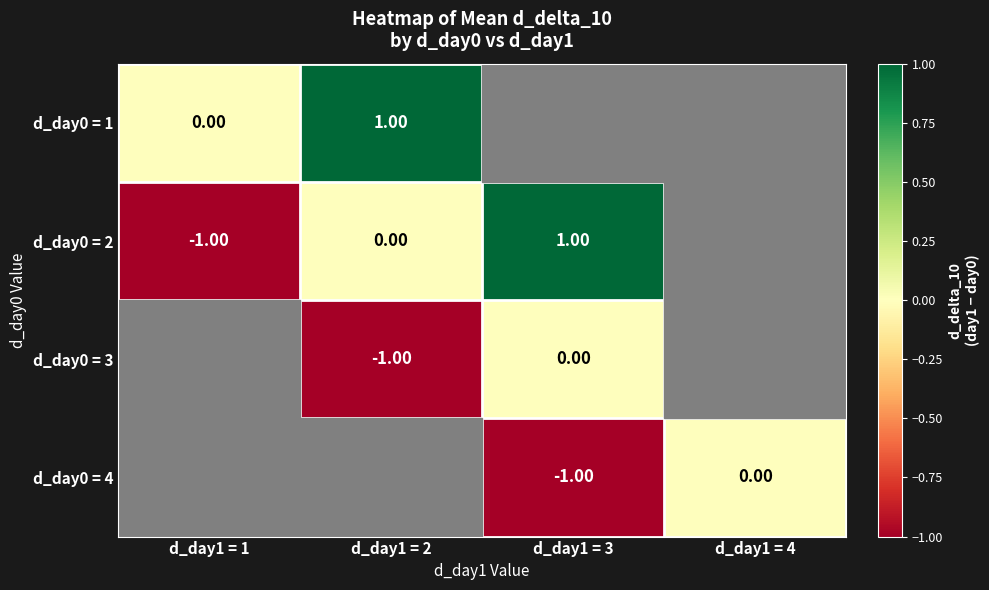

Which category has the lowest value in the d_day0 = 2 series?

d_day1 = 1